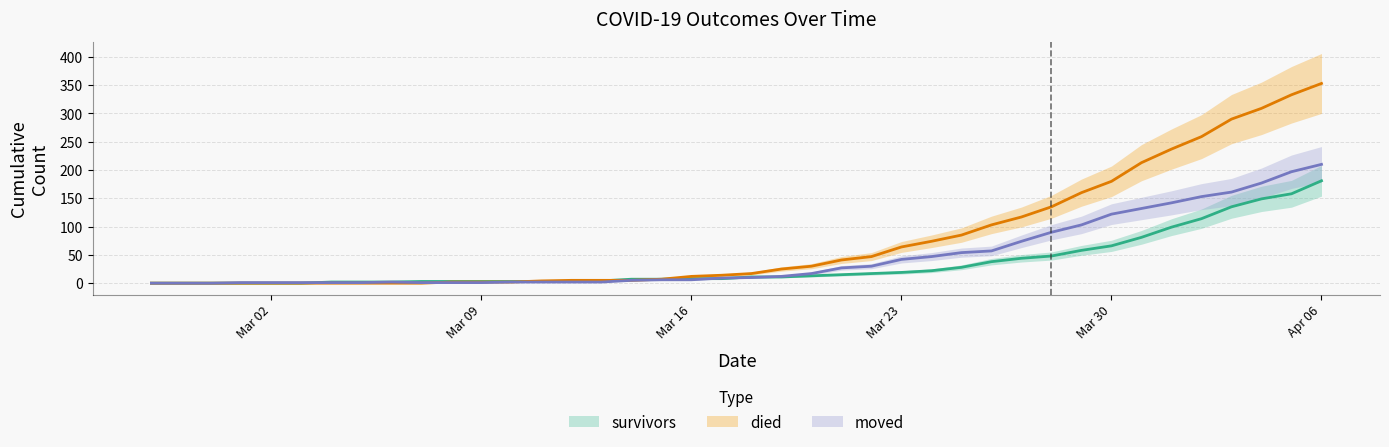

What is the difference between the moved values at 2020-03-26 and 2020-03-27?

17